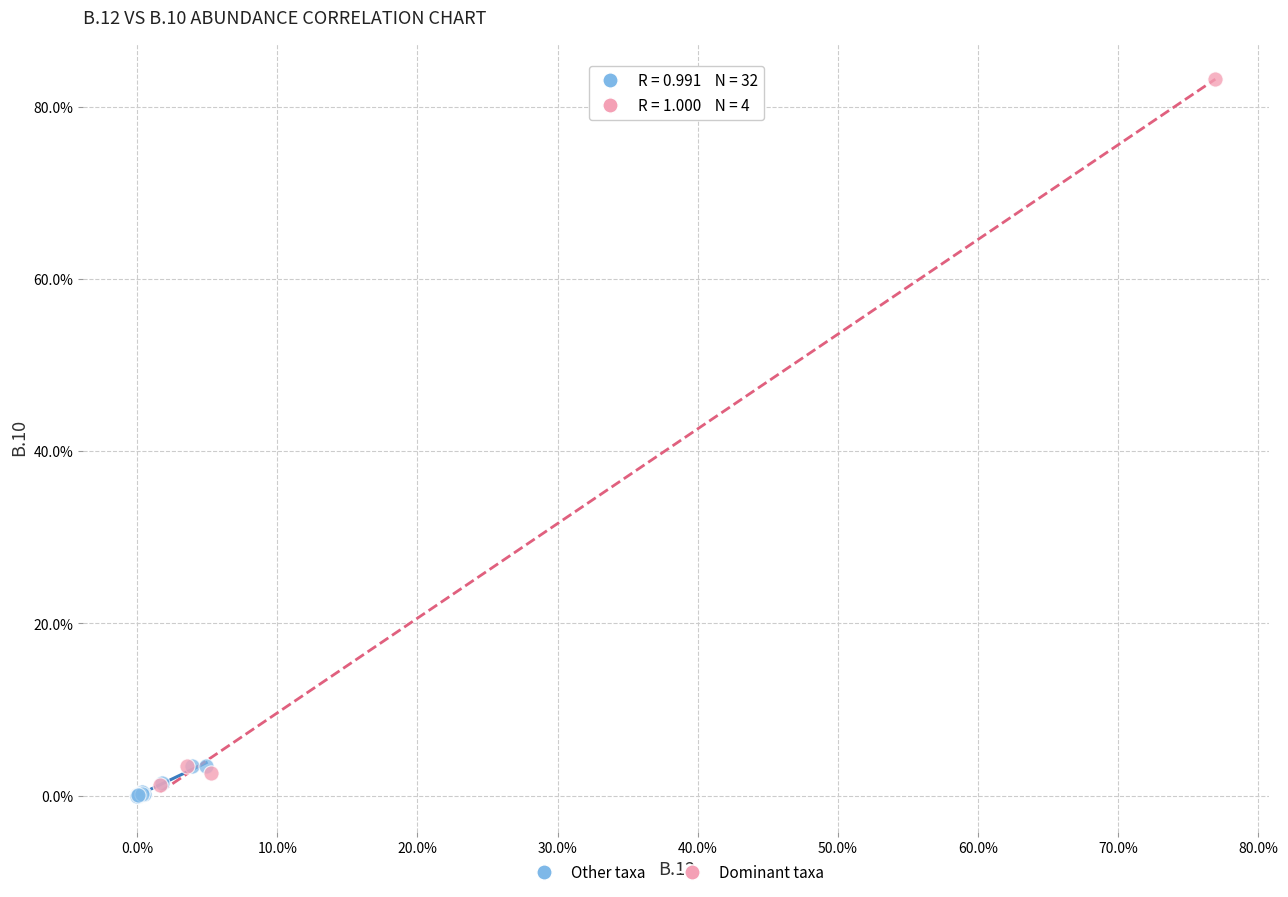

What are all the series names shown in the legend?

Other taxa, Dominant taxa